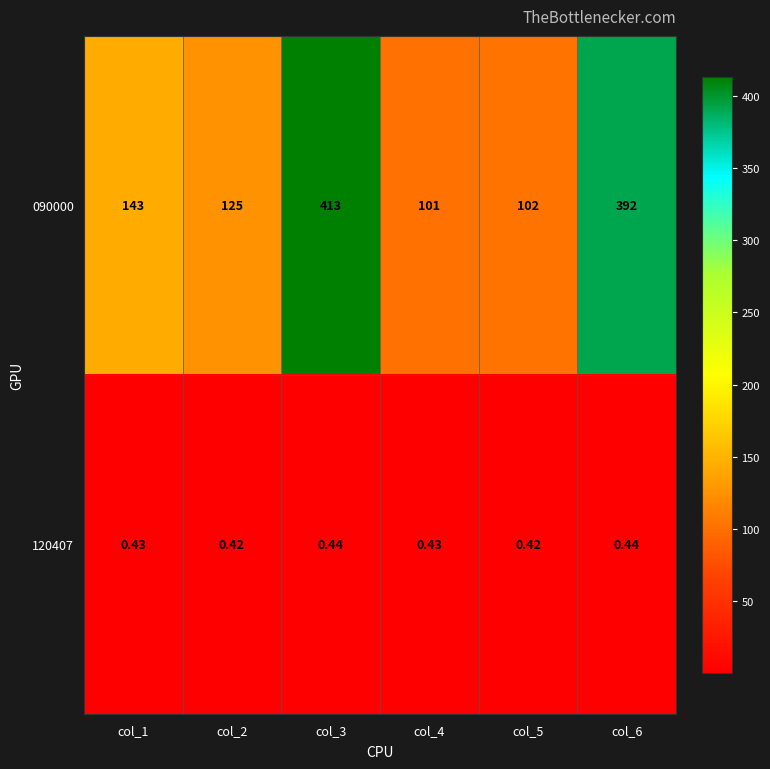

Is the value of 090000 at col_1 greater than the value of 120407 at col_4?

Yes